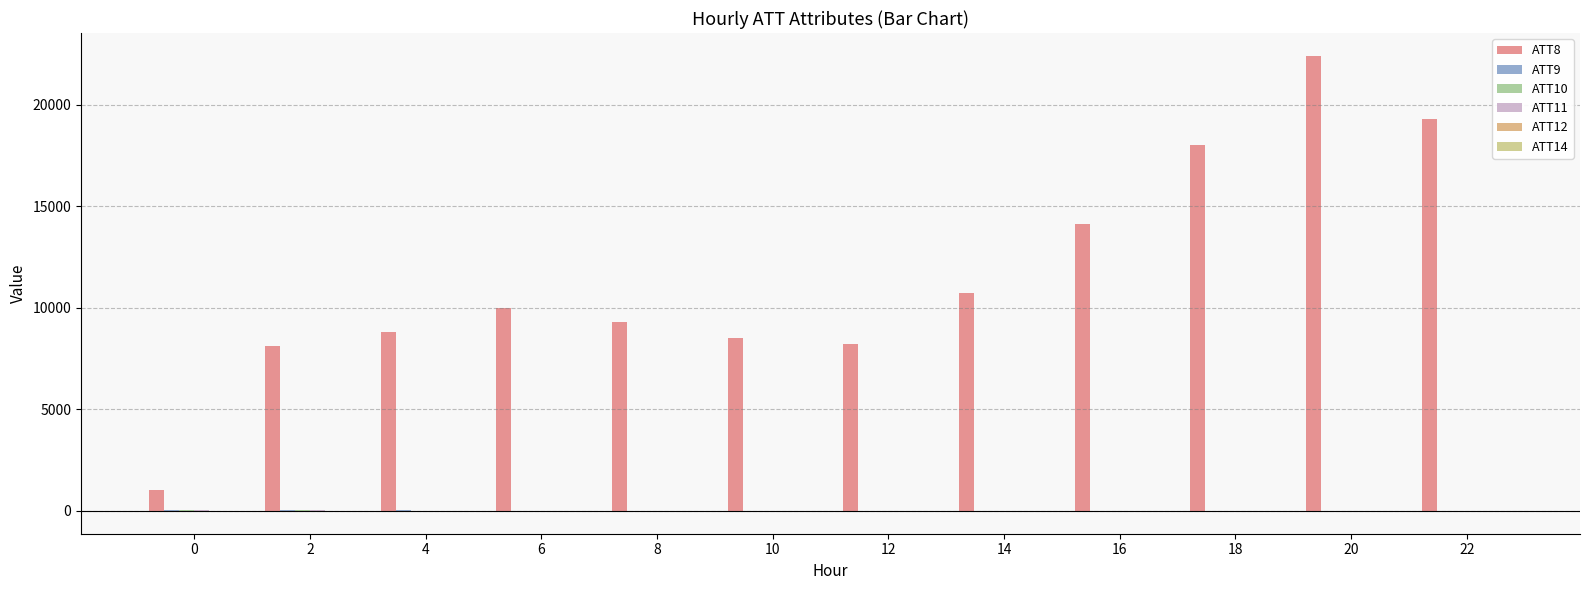

What is the greatest value displayed?

22400.0